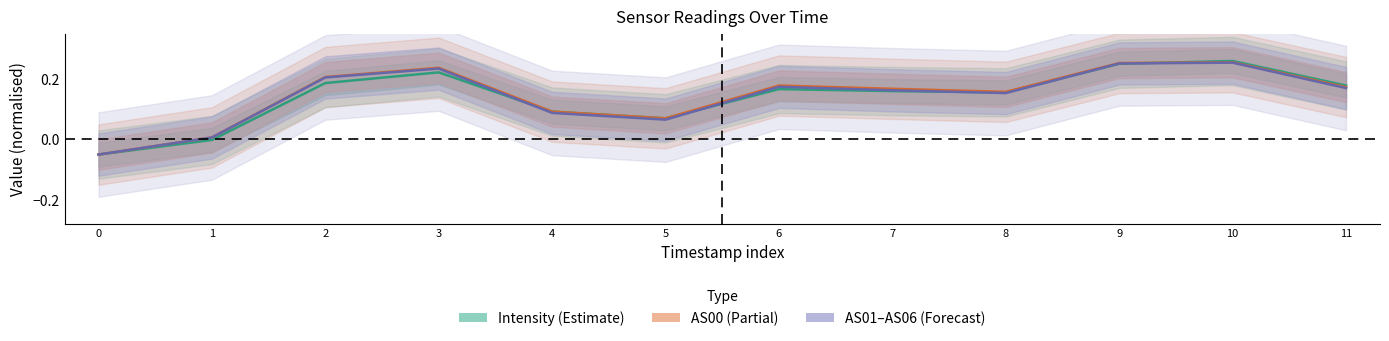

Rank the series at 9 from lowest to highest value.

Intensity, AS01–AS06 avg, AS00